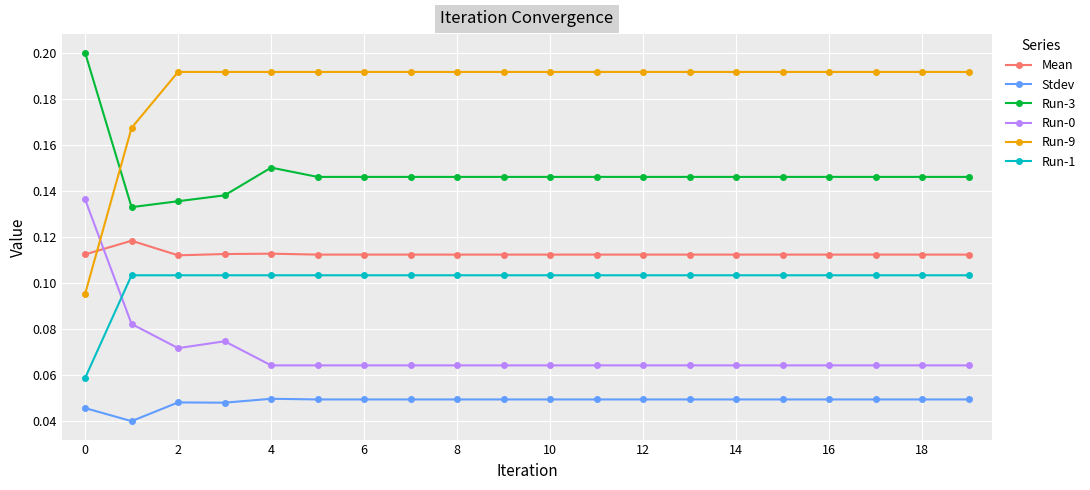

True or false: Run-0 and Run-3 intersect in this chart.

False